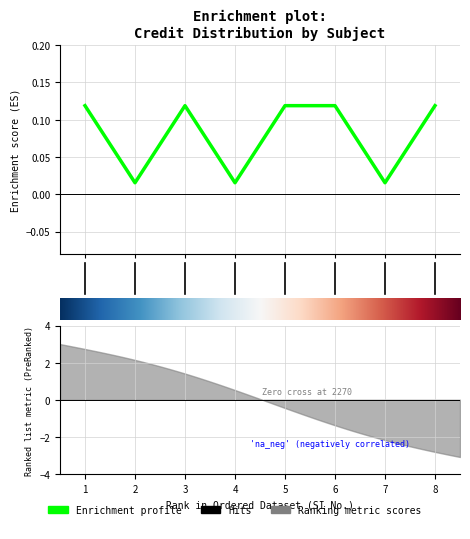

What is the greatest value displayed?

0.1